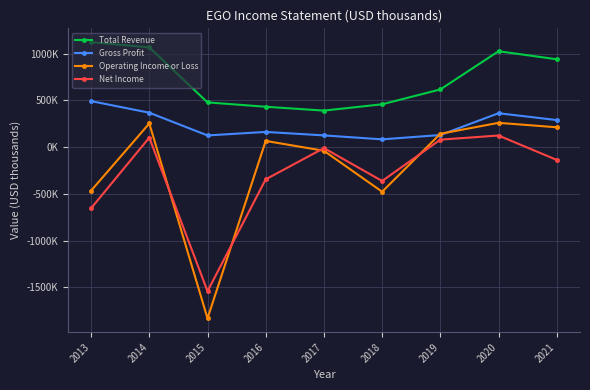

At which category is the sum across all series the highest?

2014